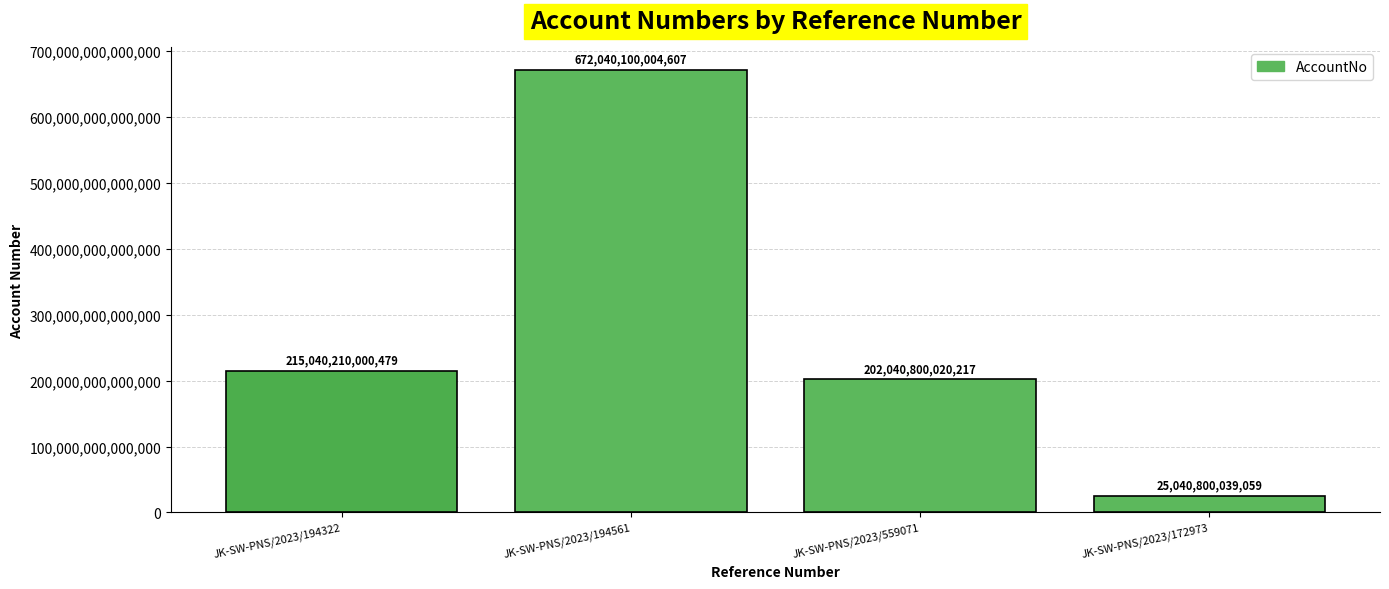

At which category does the chart reach its peak across all series?

JK-SW-PNS/2023/194561